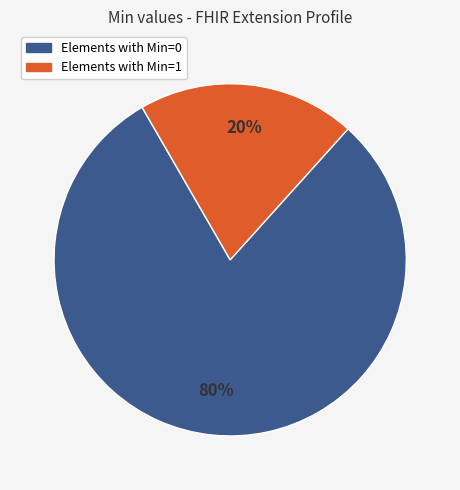

To the nearest percent, what is the difference between the largest and smallest slice percentages?

60%